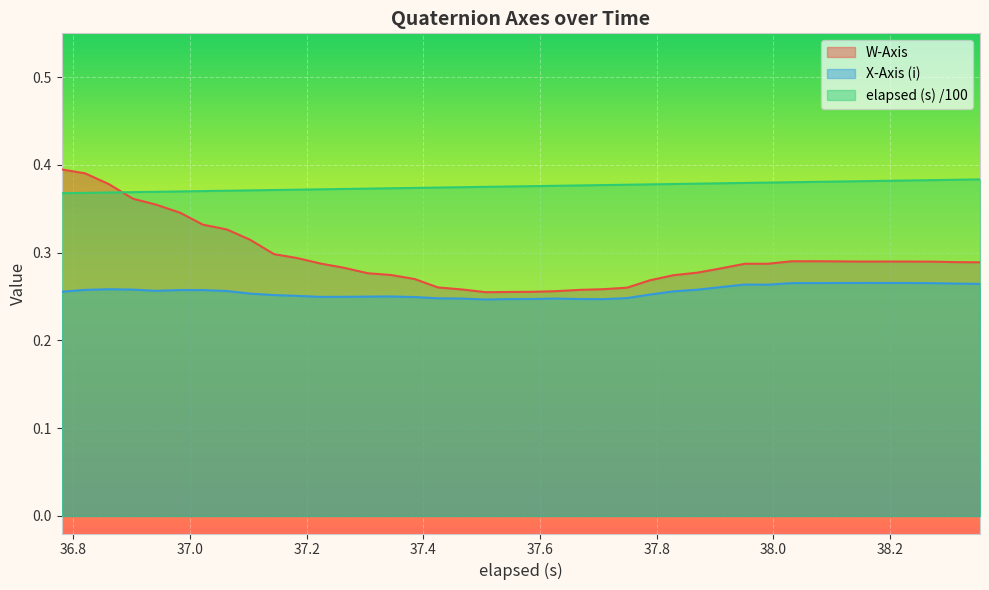

True or false: X-Axis (i) and W-Axis intersect in this chart.

False